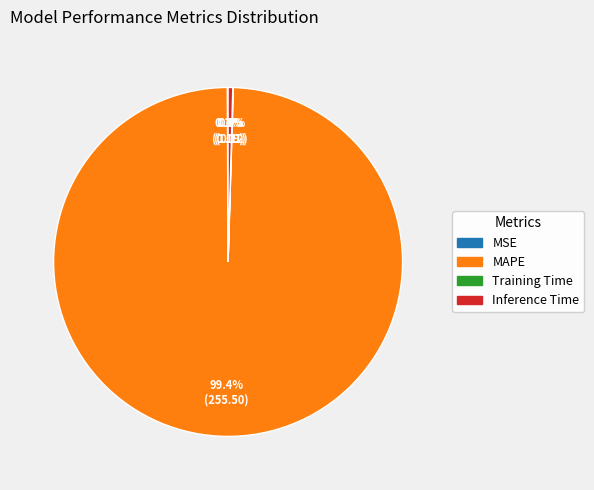

What is the largest slice in the pie chart?

MAPE